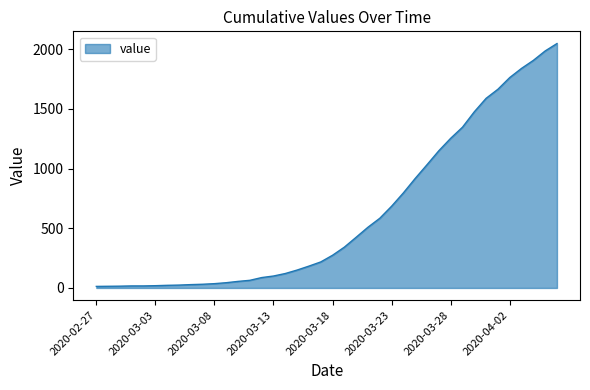

What is the difference between the maximum and minimum values?

2035